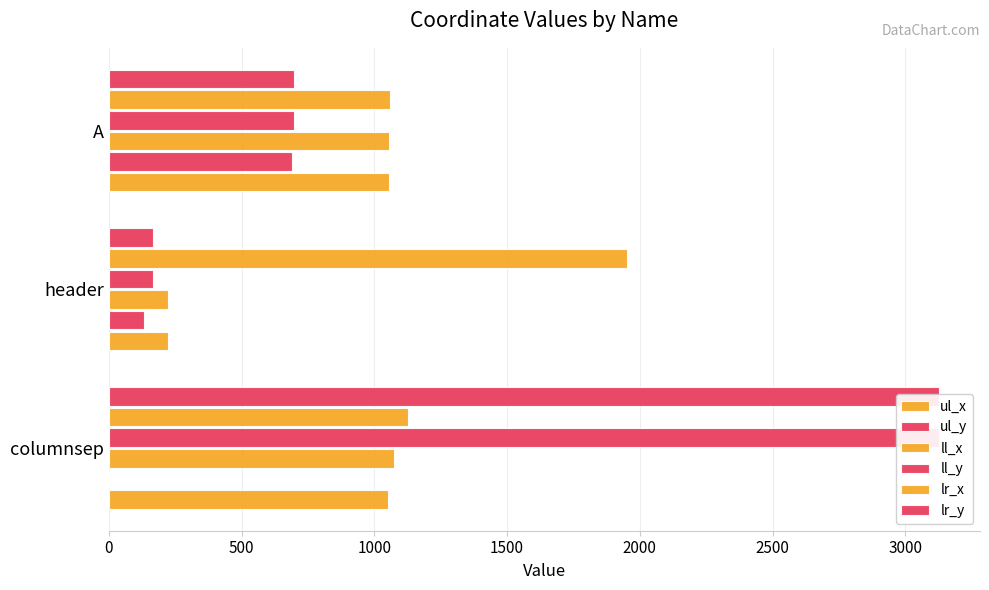

At how many categories does at least one series exceed 1792?

2